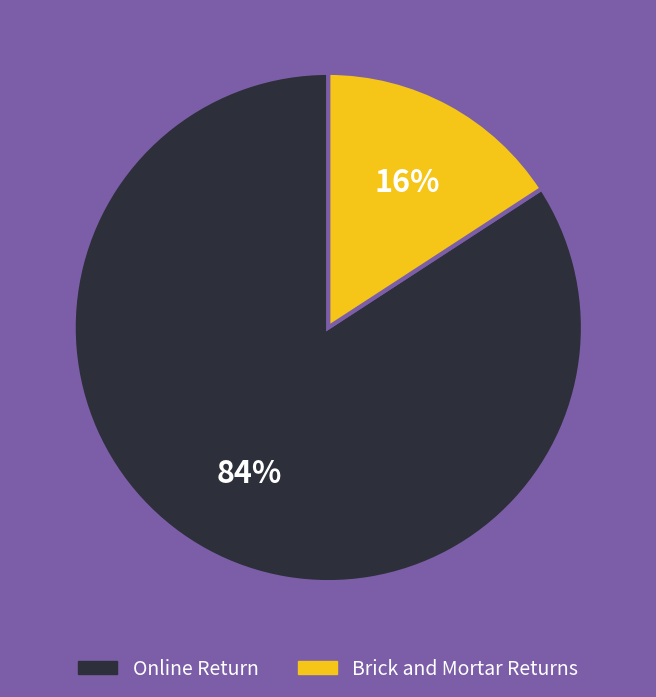

Does any single category account for the majority?

Yes